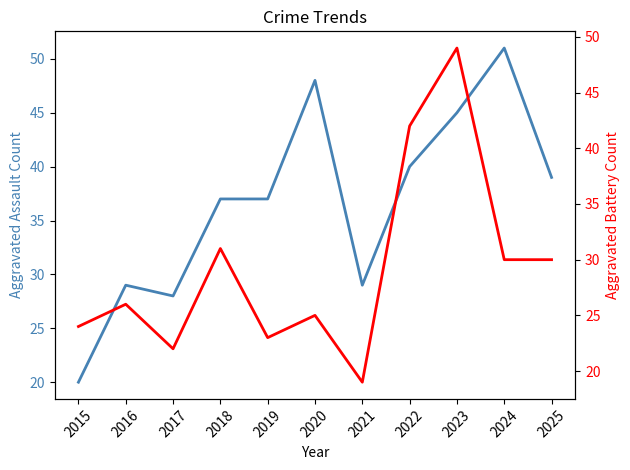

Which has a higher value, 2022 or 2025?

2022